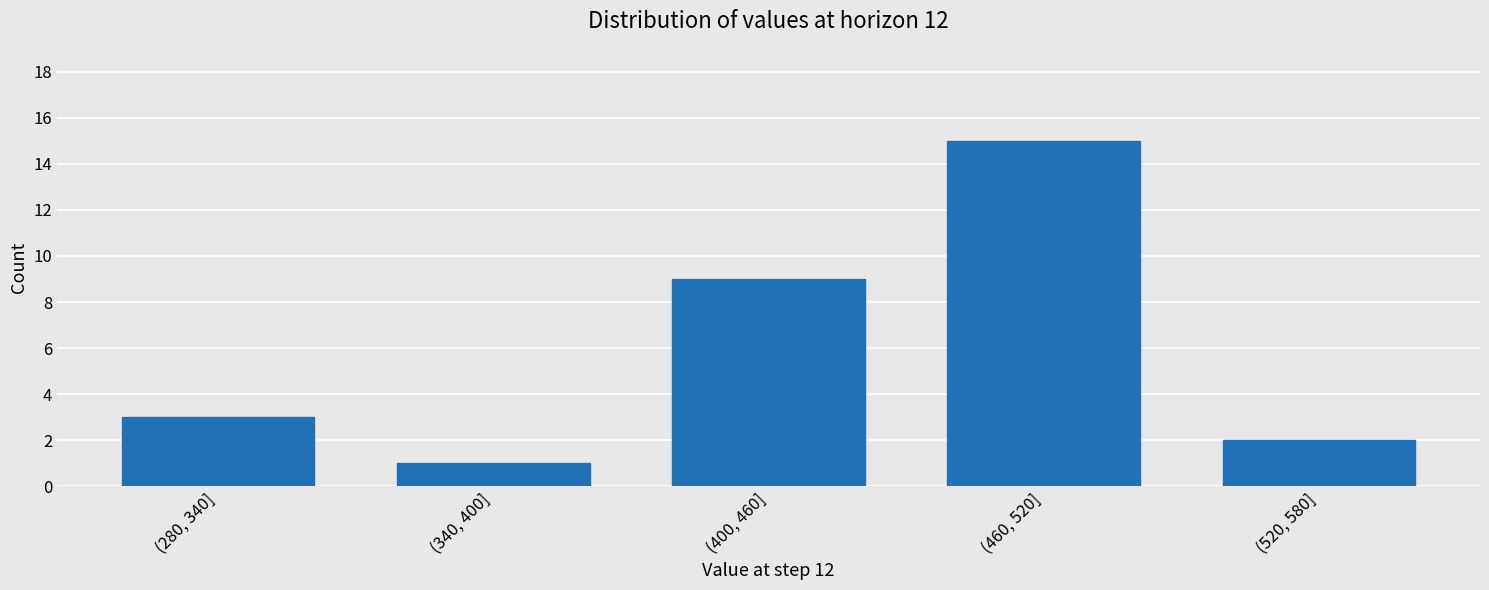

Reading left to right, extract all data points from this chart.

(280, 340]=3	(340, 400]=1	(400, 460]=9	(460, 520]=15	(520, 580]=2